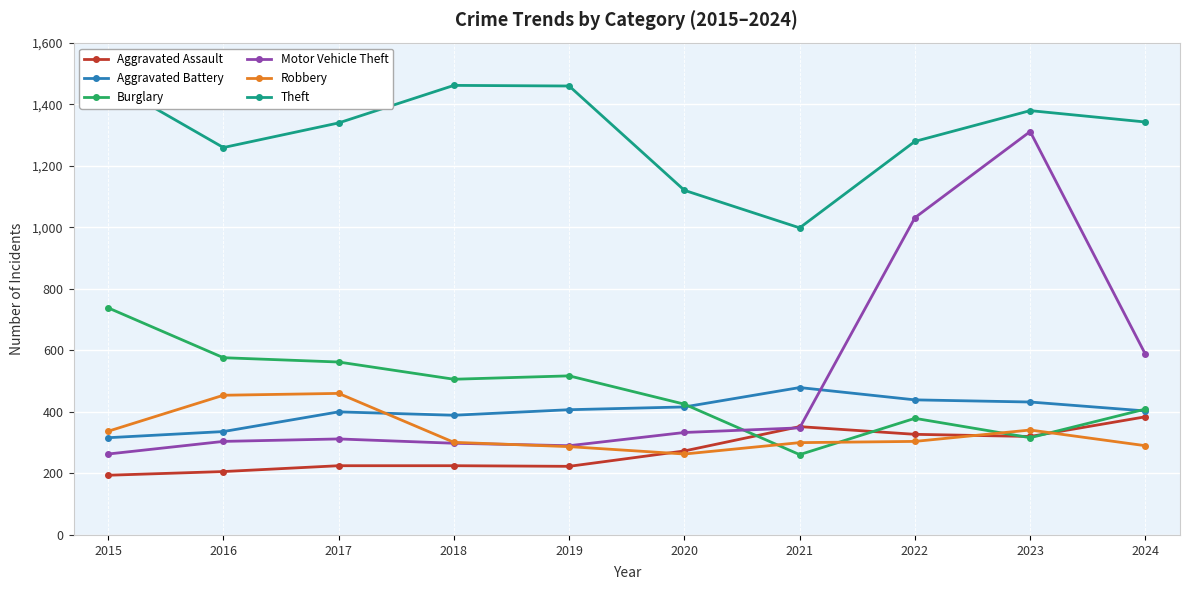

How many lines are shown in the chart?

6